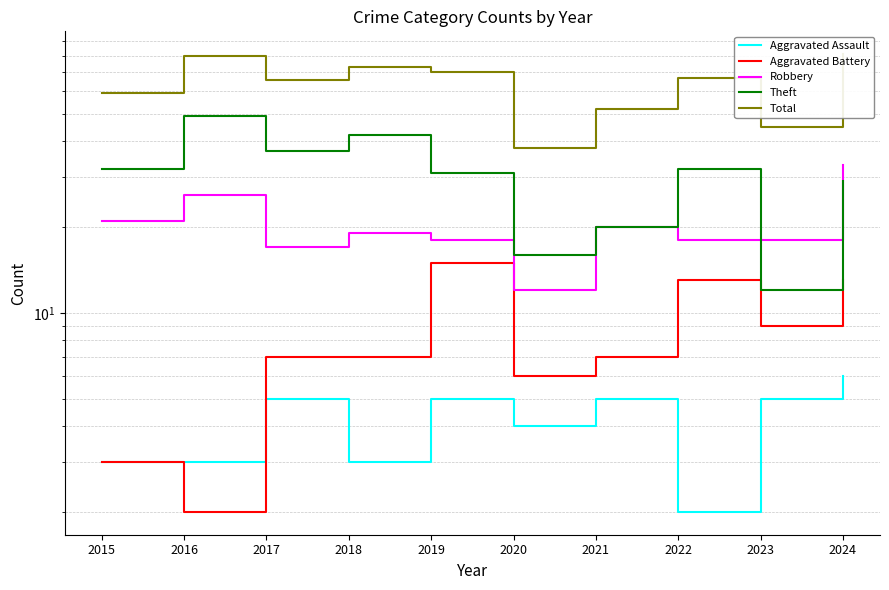

What is the approximate value of Robbery at 2022, to the nearest 5?

20